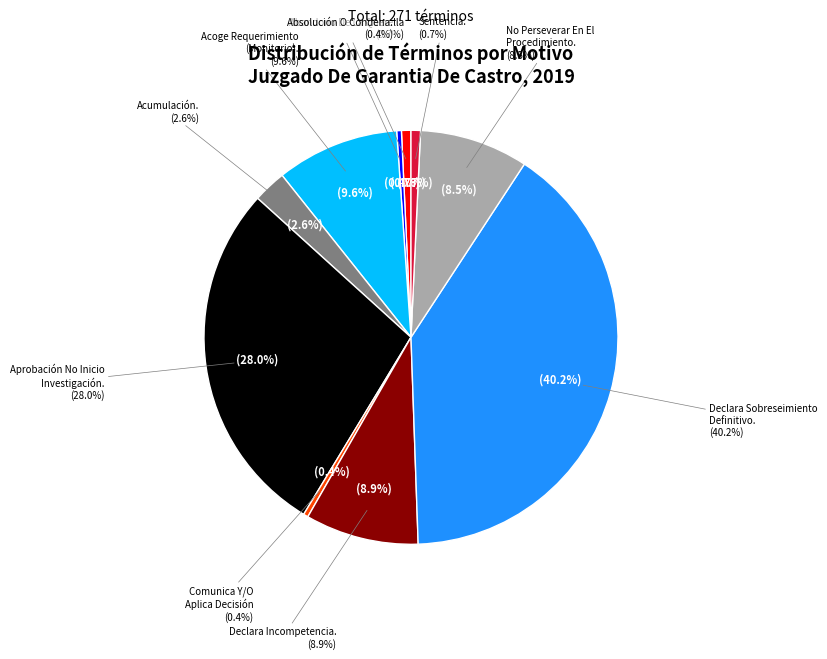

What percentage is the Abandono De La Querella slice, to the nearest percent?

1%